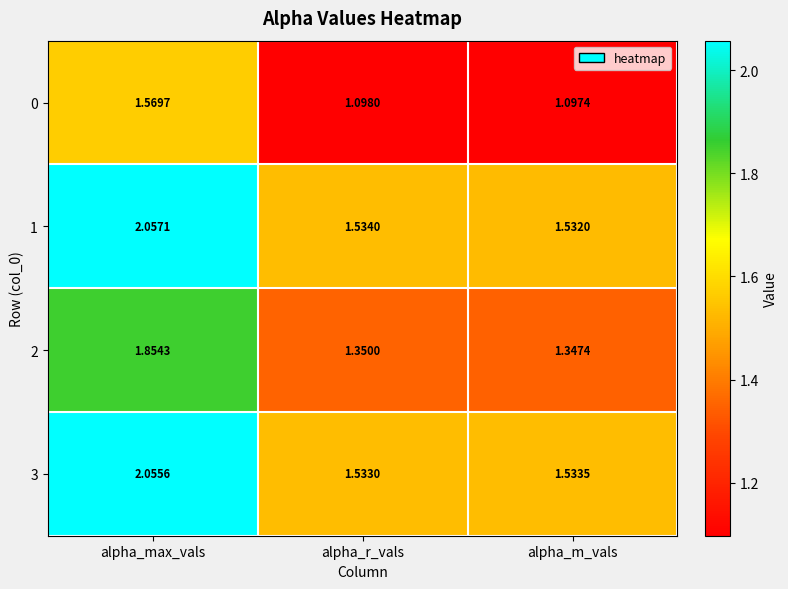

At which label is 3 closest to 1?

alpha_r_vals